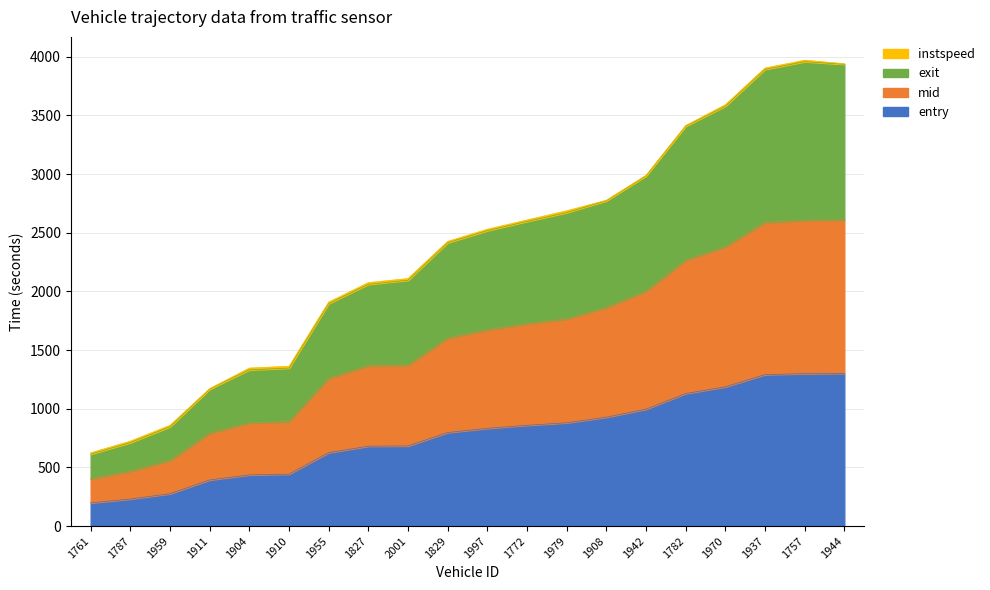

In exit, how many points are higher than both neighbors (excluding endpoints)?

1